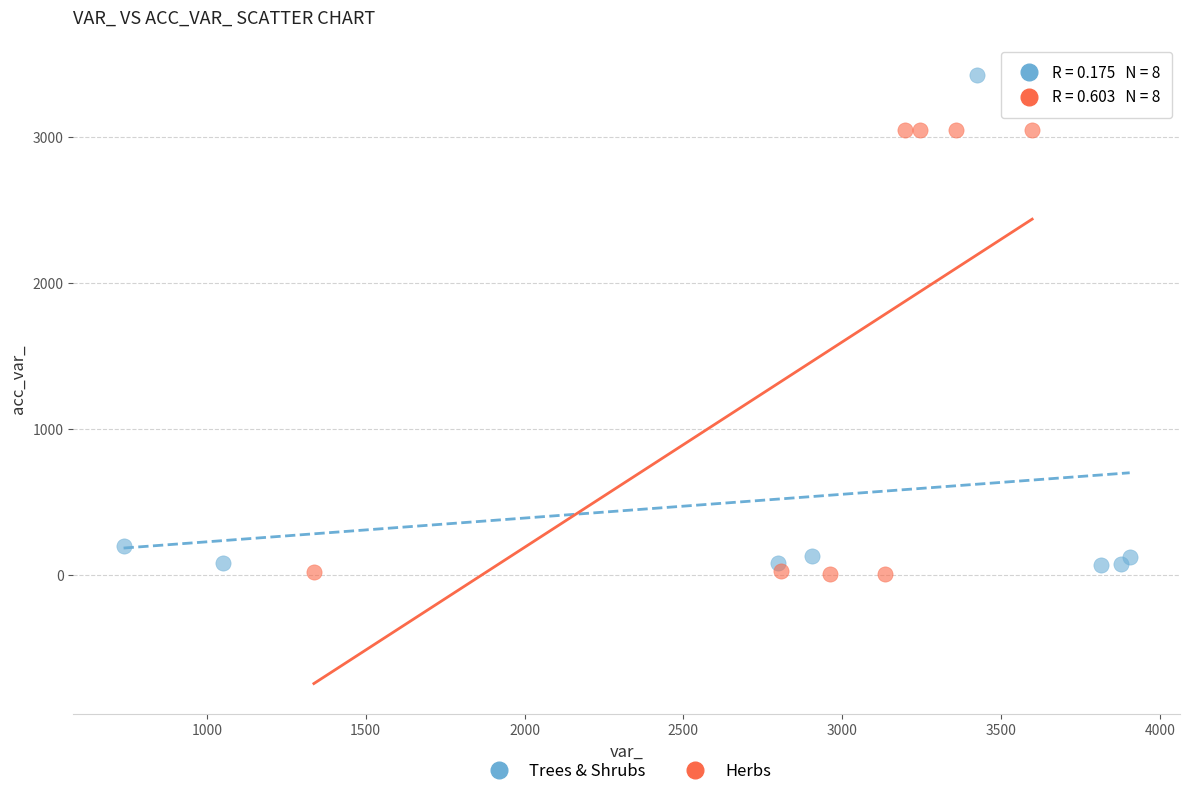

Which series reaches the maximum Y coordinate?

Trees & Shrubs